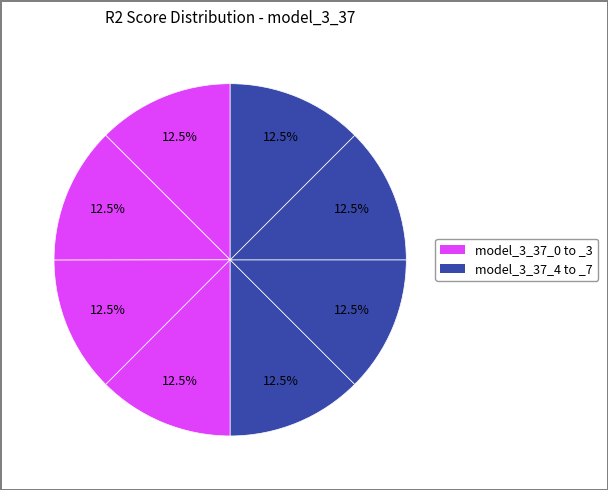

Rank the categories by value from highest to lowest.

model_3_37_1, model_3_37_7, model_3_37_0, model_3_37_6, model_3_37_5, model_3_37_4, model_3_37_3, model_3_37_2